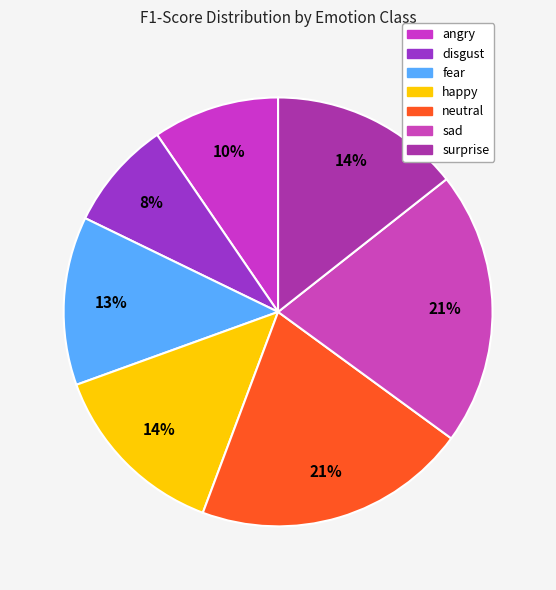

To the nearest percent, what is the combined percentage of happy and disgust?

22%